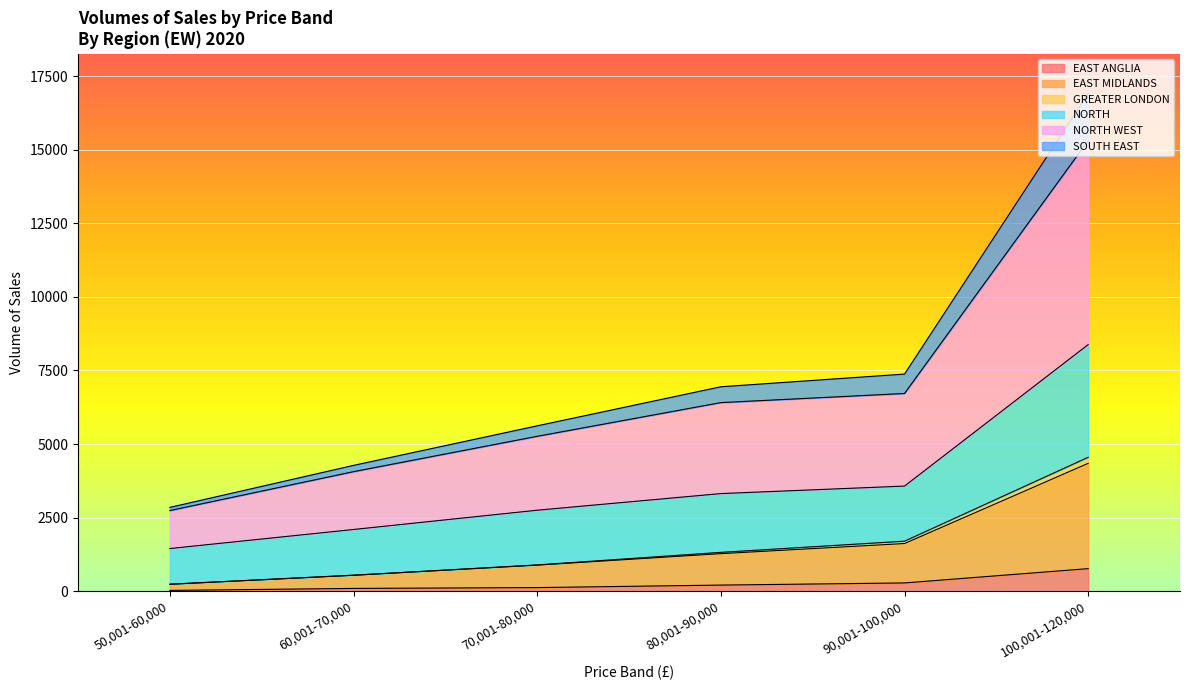

At which category is the sum across all series the highest?

100,001-120,000